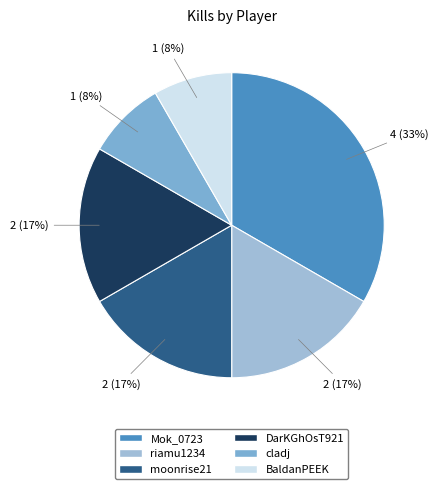

How many segments does this pie chart have?

6